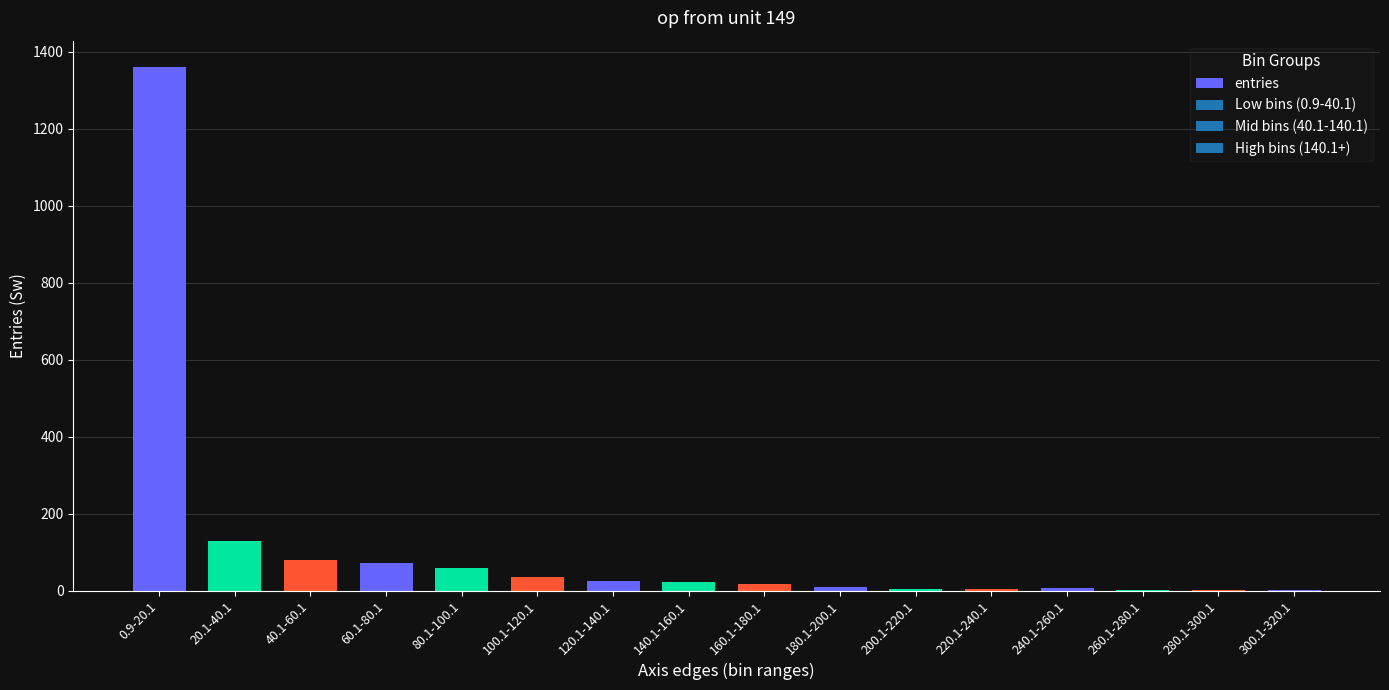

What is the sum of all values?

1840